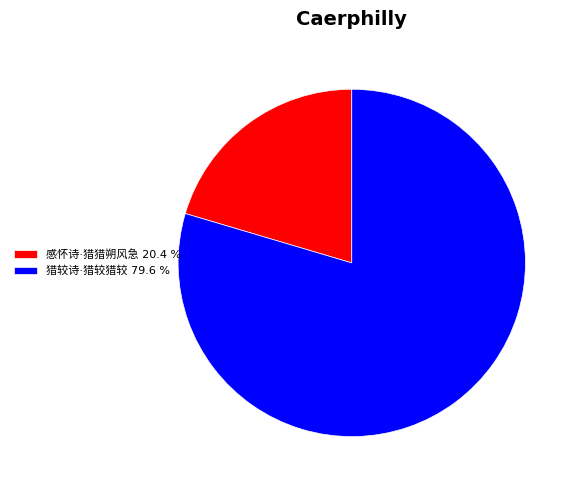

Is there a majority slice in this chart?

Yes